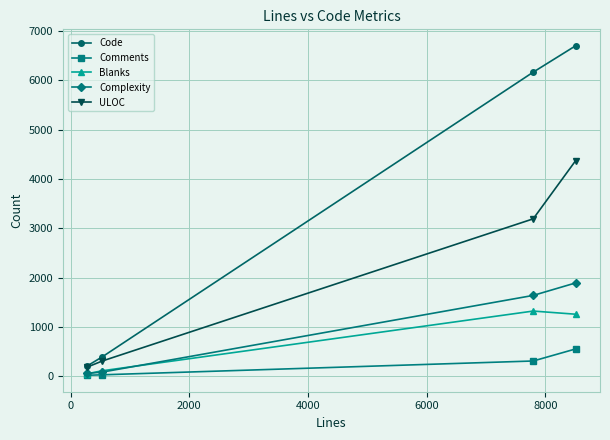

Which series has the largest total across all categories?

Code